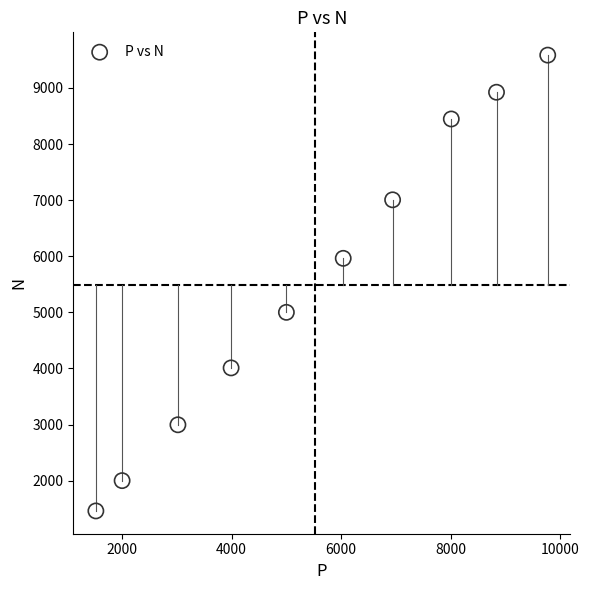

What is the range of X values (max minus min)?

8257.2